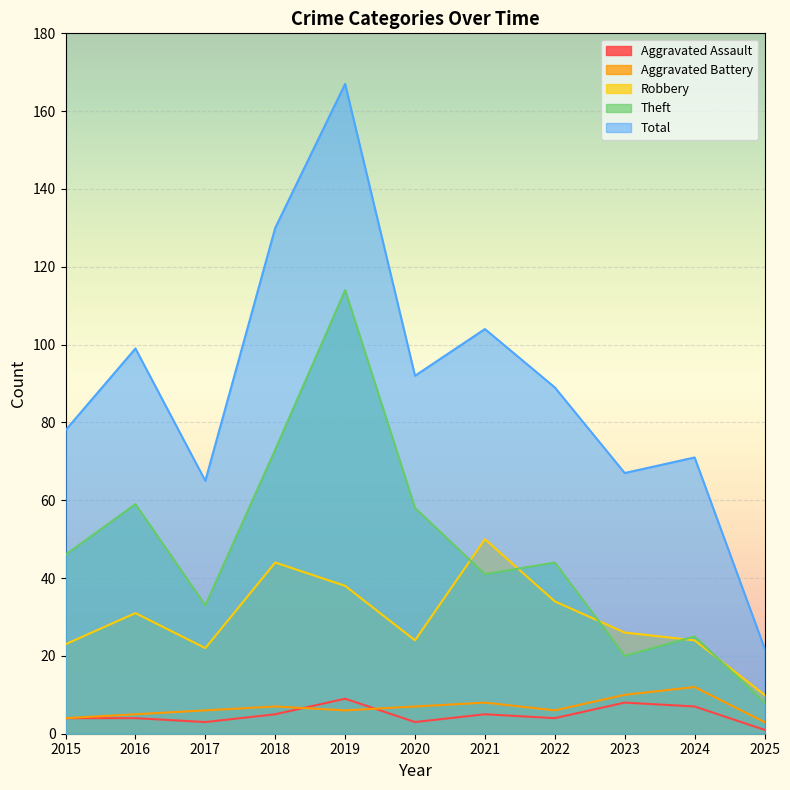

What is the minimum value for Aggravated Battery?

3